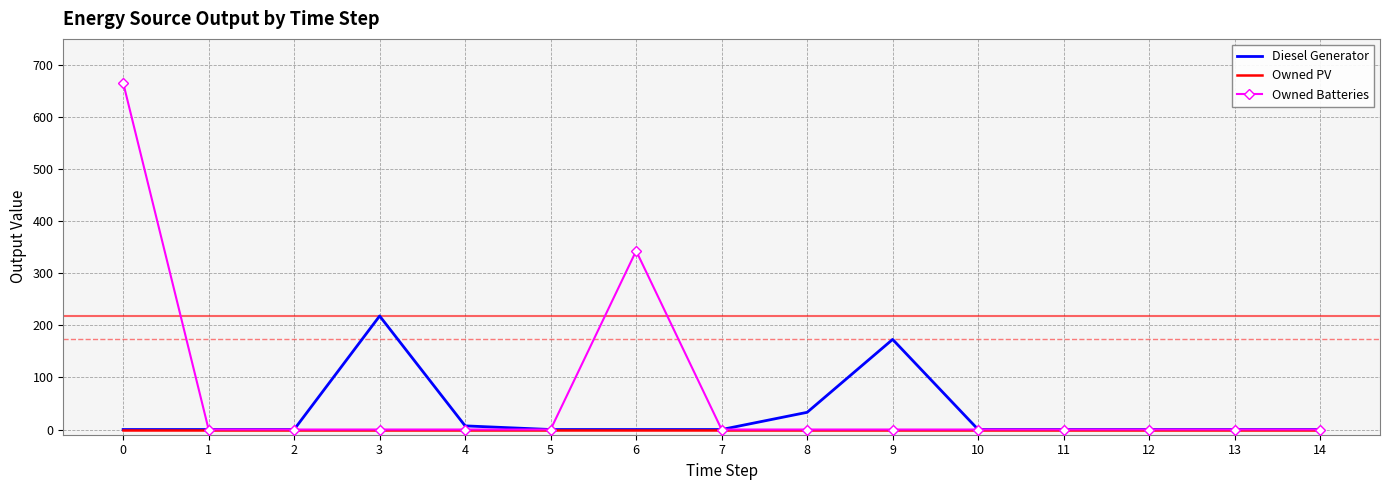

Between 0 and 9, which series saw the biggest shift?

Owned Batteries